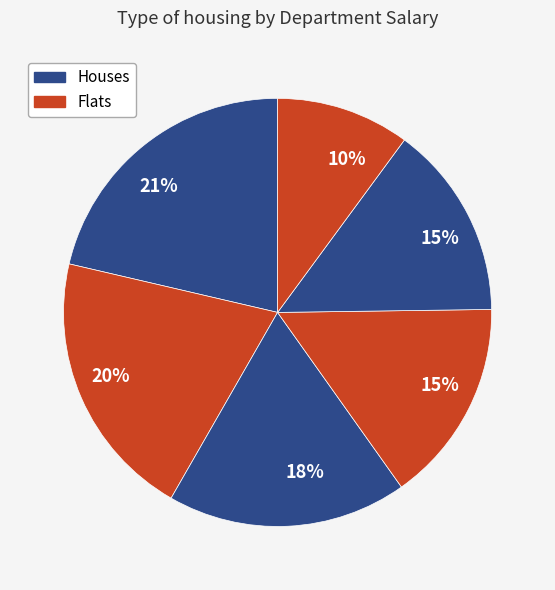

How many segments does this pie chart have?

6